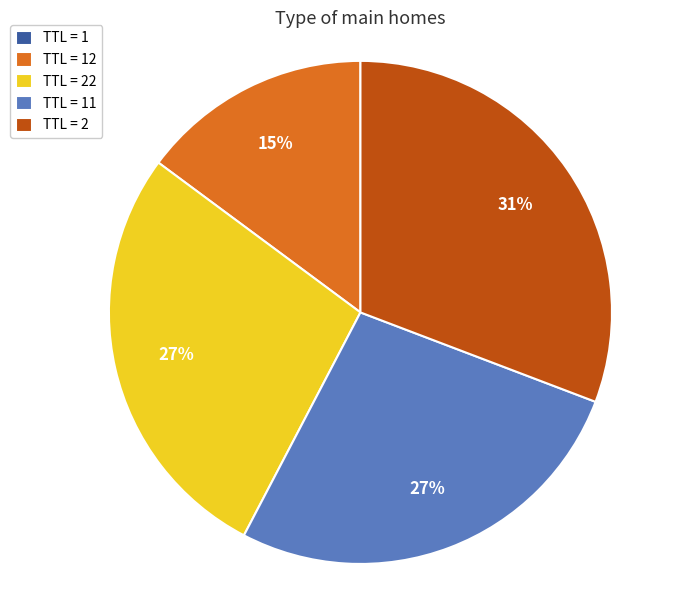

What percentage is the TTL = 2 slice, to the nearest percent?

31%